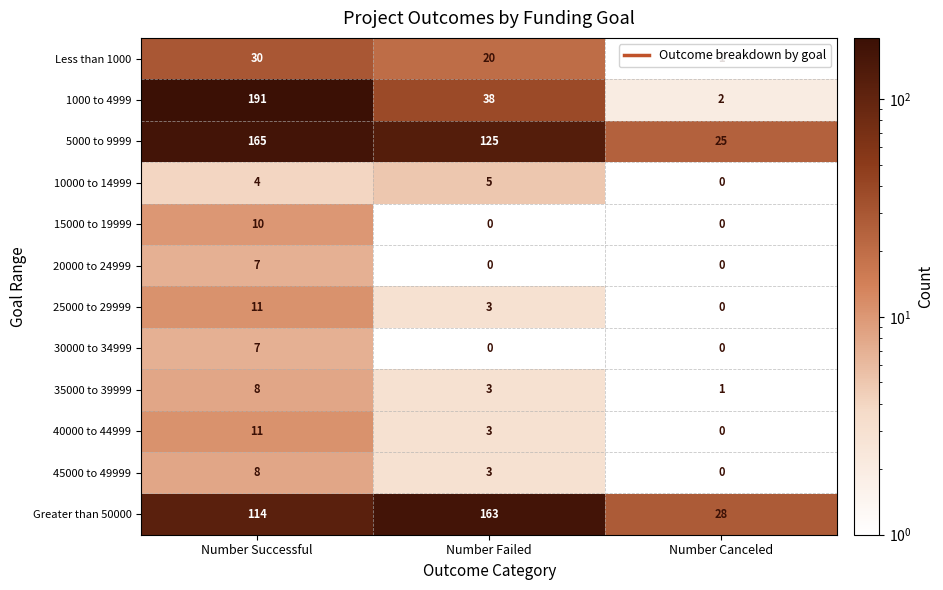

How many values in the 5000 to 9999 series are below 125?

1